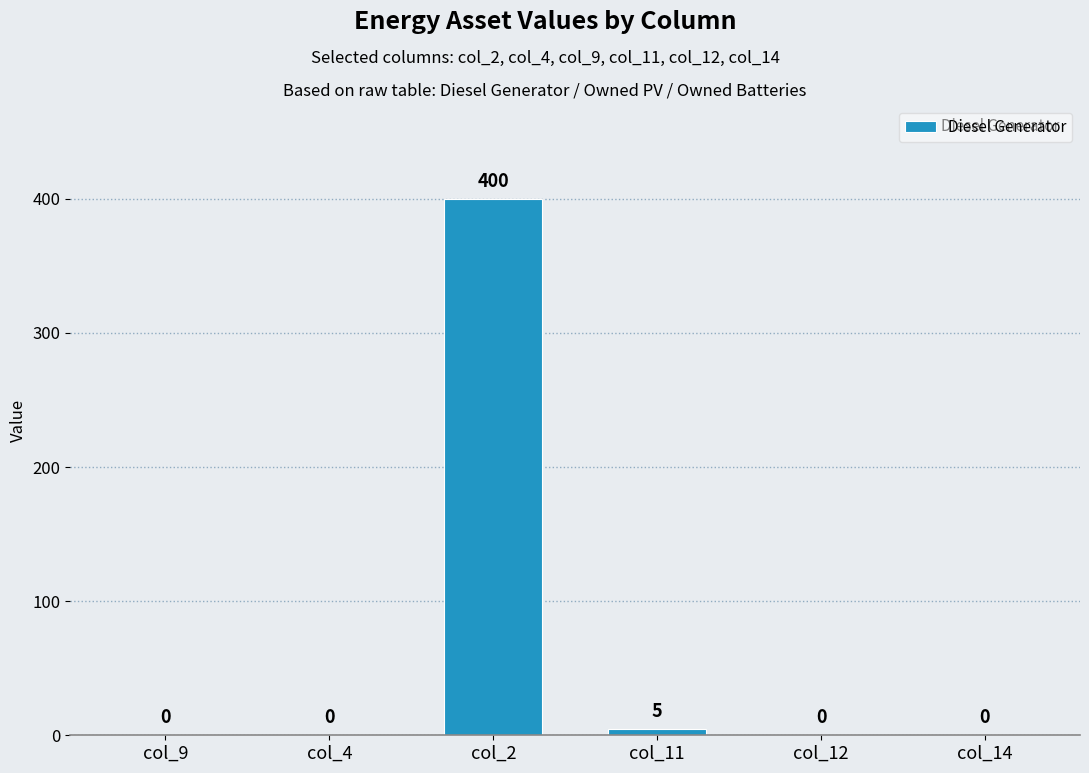

What is the sum of all values?

405